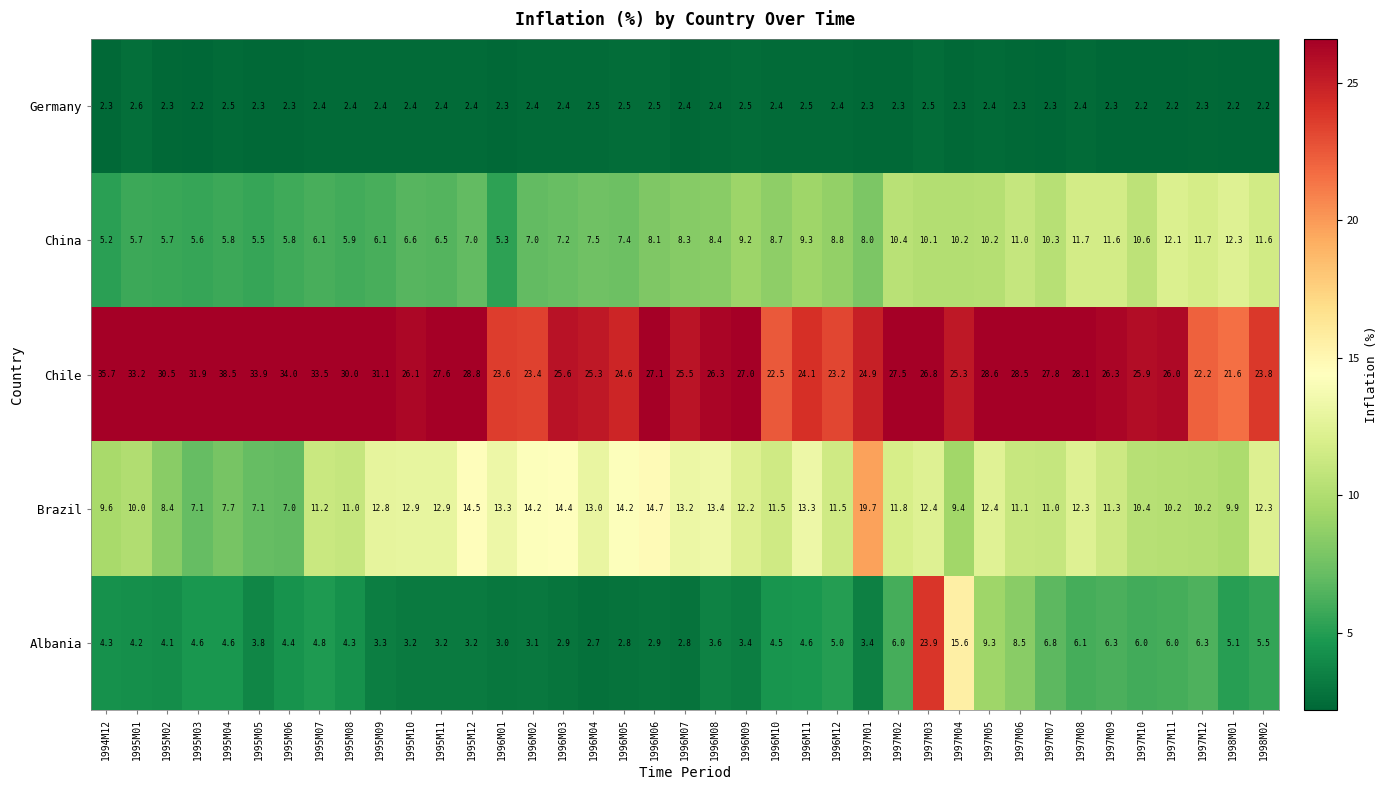

Rank the series at 1995M09 from lowest to highest value.

Germany, Albania, China, Brazil, Chile